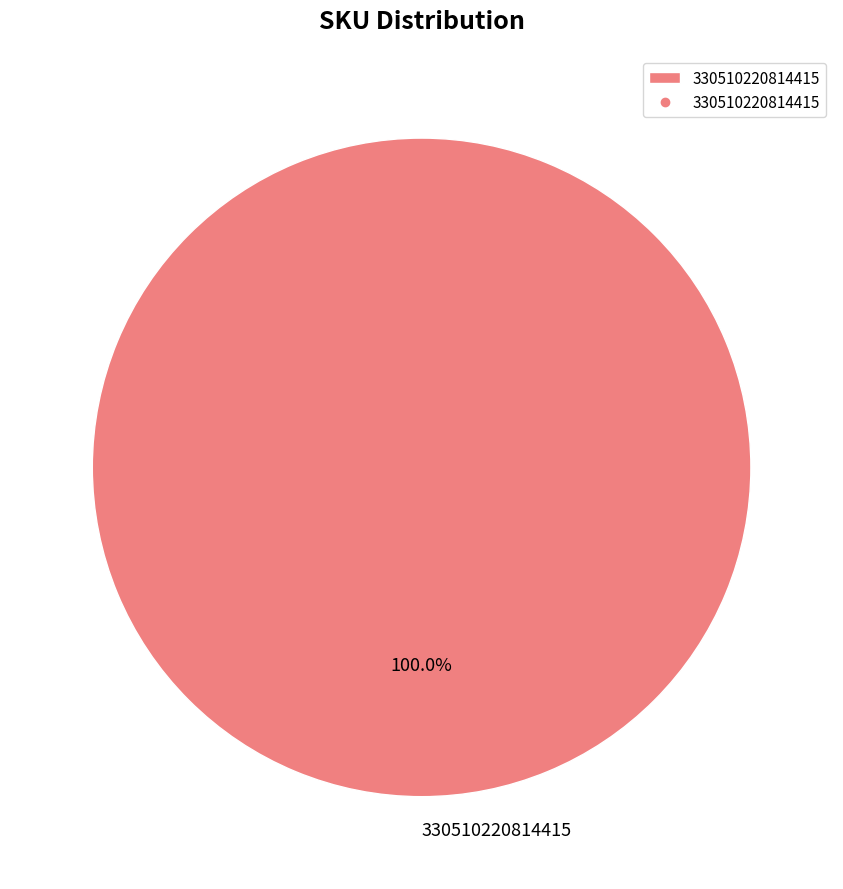

How many segments does this pie chart have?

1